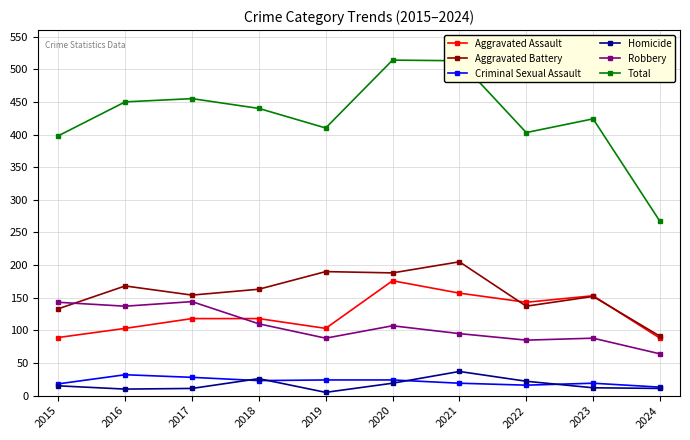

At which category does Robbery reach its first local valley?

2016